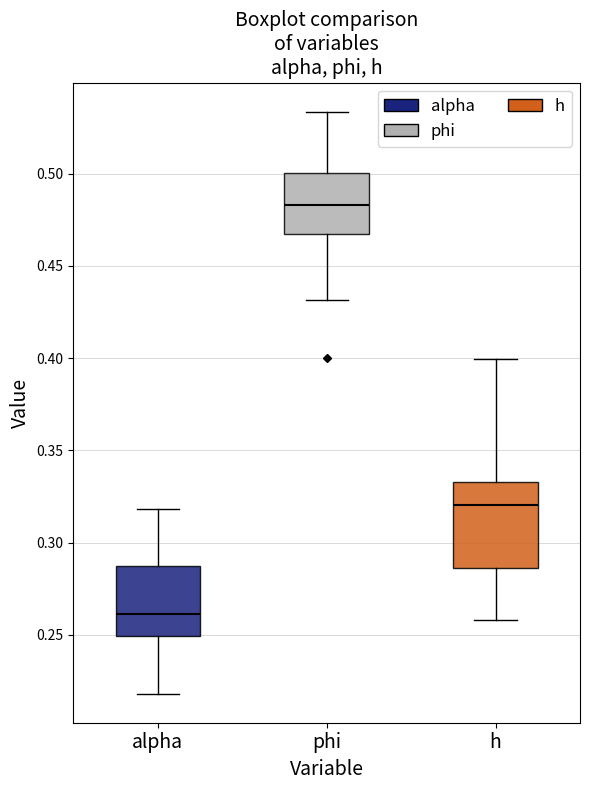

Reading left to right, transcribe this box plot: for each box, give where its median line is, the range the box spans, and where its two whiskers end, as read against the y-axis. The values are not printed on the chart, so give them approximately, as read against the axis.

alpha: median 0.260, box 0.250 to 0.285, whiskers 0.220 to 0.320
phi: median 0.485, box 0.465 to 0.500, whiskers 0.430 to 0.535
h: median 0.320, box 0.285 to 0.335, whiskers 0.260 to 0.400